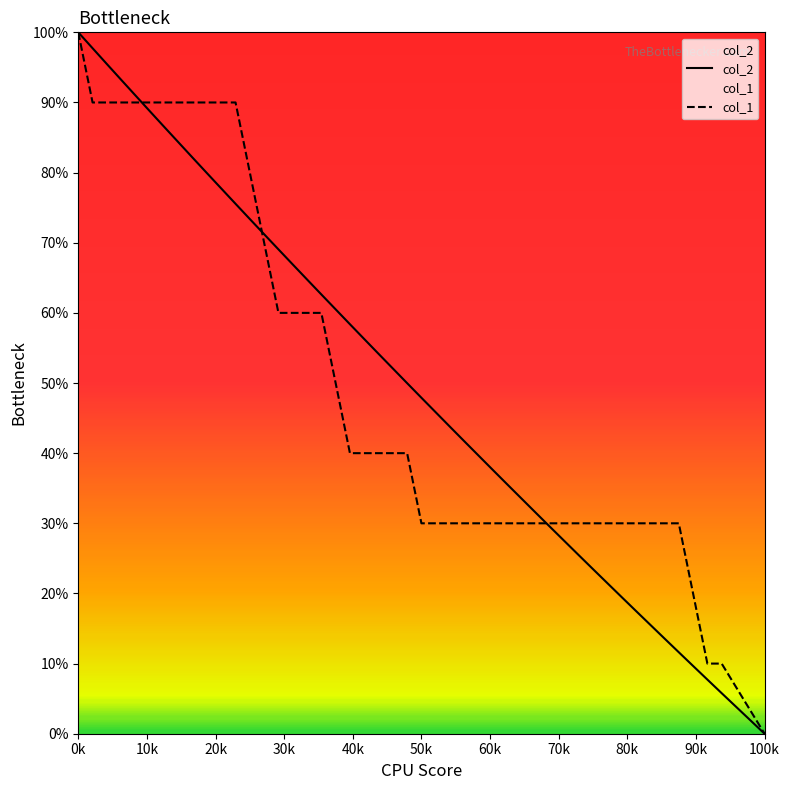

Which series ends up on top after the final intersection of col_2 and col_1?

col_1